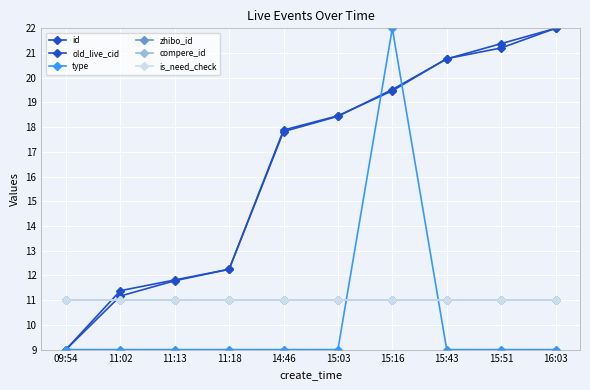

Is the value of zhibo_id at 15:16 greater than the value of type at 15:51?

Yes